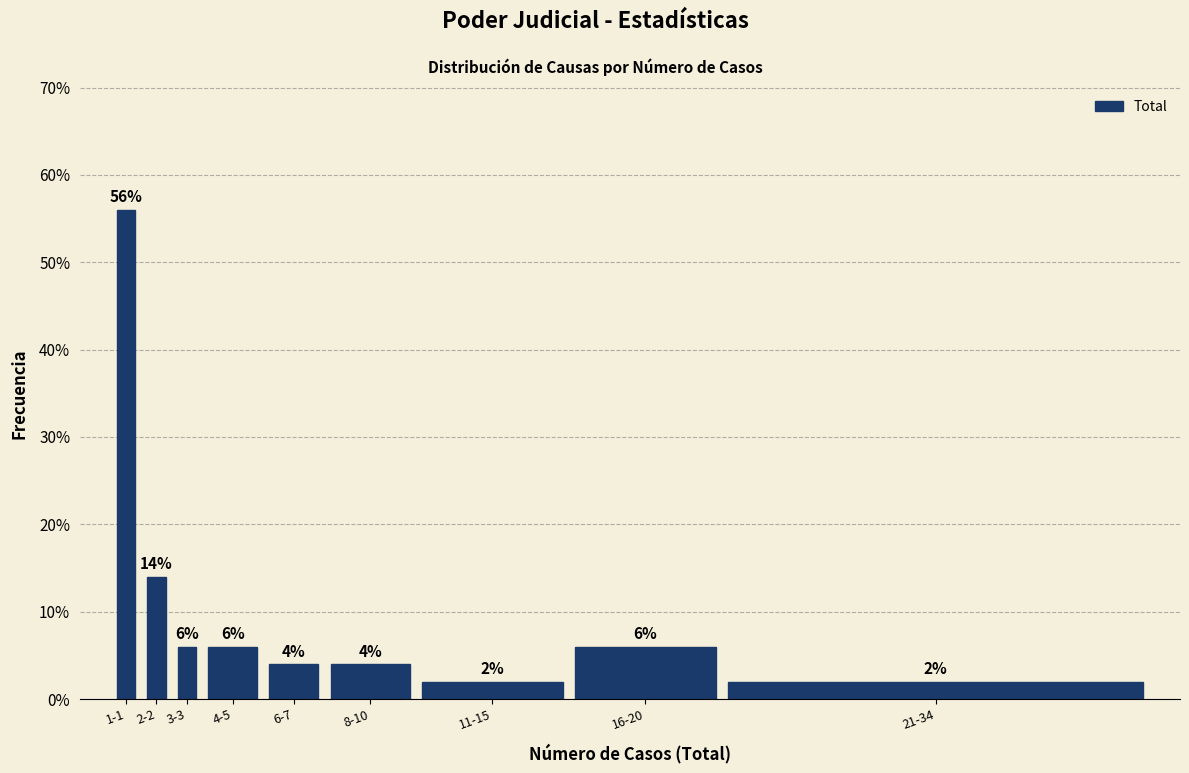

Reading right to left, transcribe all the data shown in this chart.

2.0	6.0	2.0	4.0	4.0	6.0	6.0	14.0	56.0